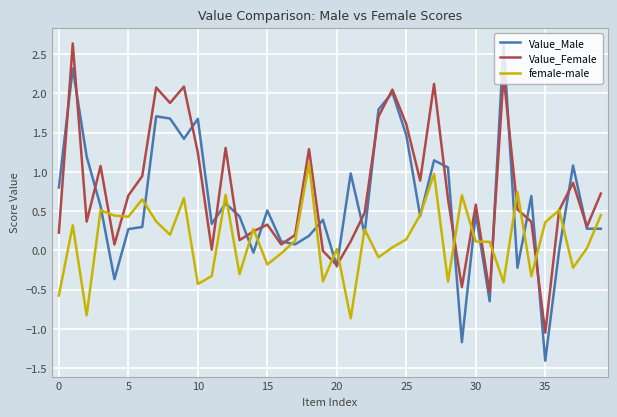

List the series in order of their overall mean, highest first.

Value_Female, Value_Male, female-male